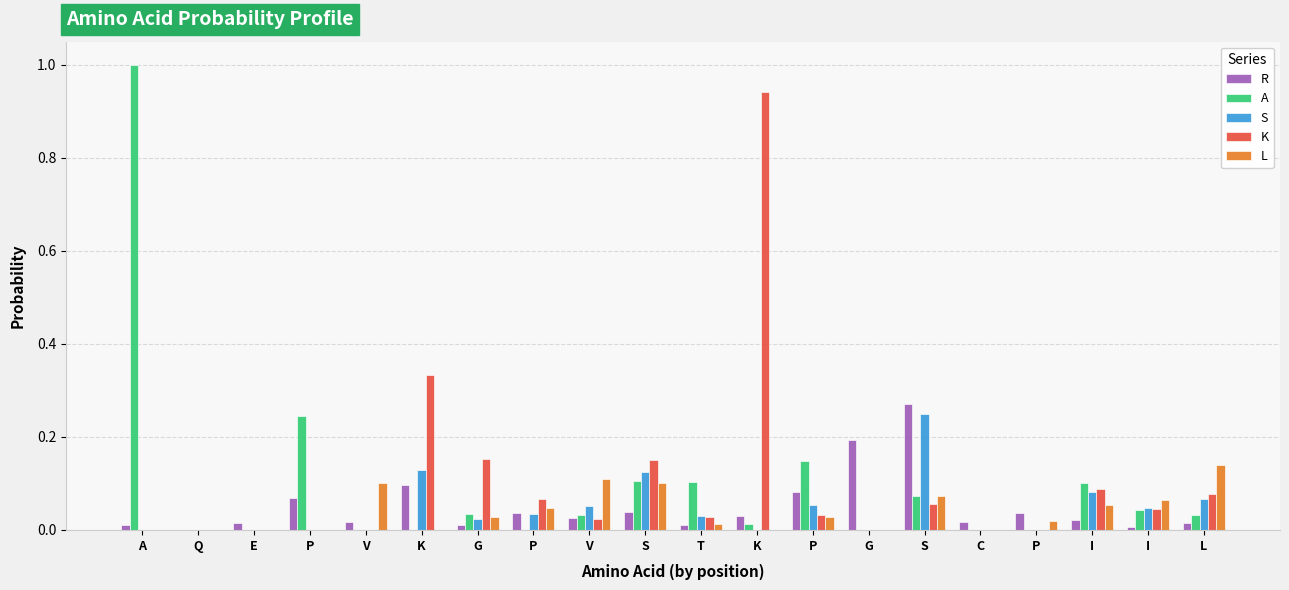

At which category does the chart reach its peak across all series?

A